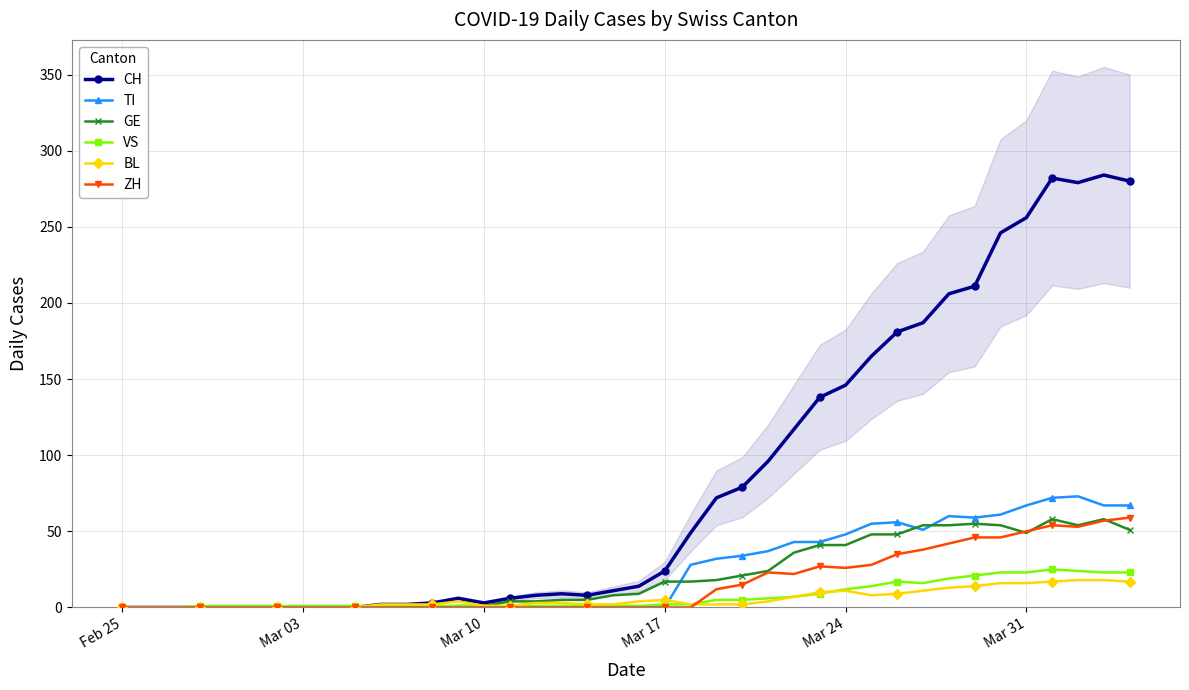

What is the maximum value for CH?

284